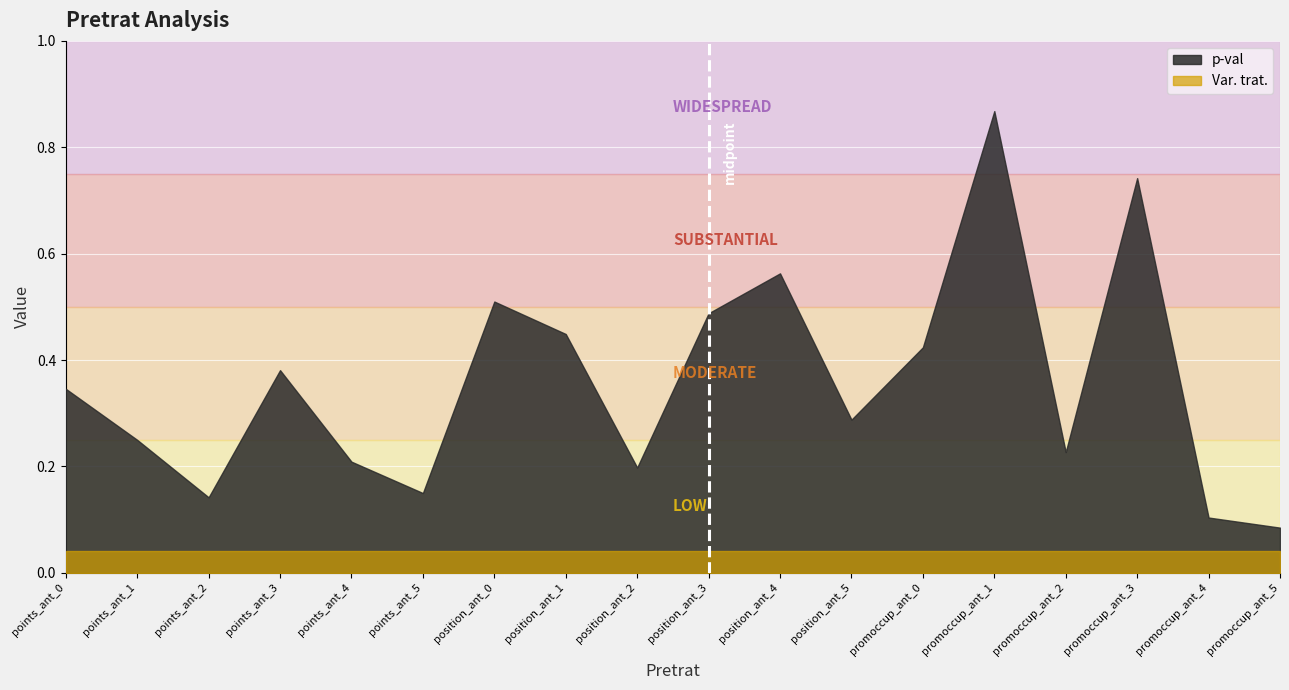

Reading left to right, list all the values displayed in this chart.

p-val: points_ant_0=0.3	points_ant_1=0.2	points_ant_2=0.1	points_ant_3=0.4	points_ant_4=0.2	points_ant_5=0.1	position_ant_0=0.5	position_ant_1=0.4	position_ant_2=0.2	position_ant_3=0.5	position_ant_4=0.6	position_ant_5=0.3	promoccup_ant_0=0.4	promoccup_ant_1=0.9	promoccup_ant_2=0.2	promoccup_ant_3=0.7	promoccup_ant_4=0.1	promoccup_ant_5=0.1
Var. trat.: points_ant_0=0.0	points_ant_1=0.0	points_ant_2=0.0	points_ant_3=0.0	points_ant_4=0.0	points_ant_5=0.0	position_ant_0=0.0	position_ant_1=0.0	position_ant_2=0.0	position_ant_3=0.0	position_ant_4=0.0	position_ant_5=0.0	promoccup_ant_0=0.0	promoccup_ant_1=0.0	promoccup_ant_2=0.0	promoccup_ant_3=0.0	promoccup_ant_4=0.0	promoccup_ant_5=0.0